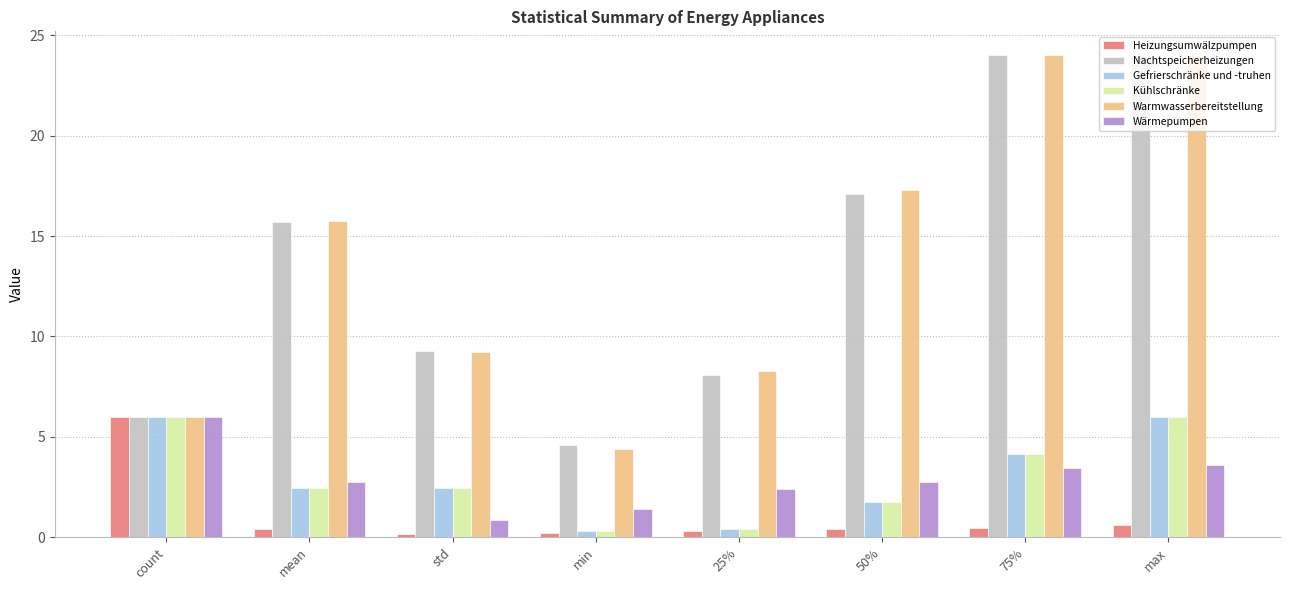

Is it true that Wärmepumpen equals 2.3 at min?

False